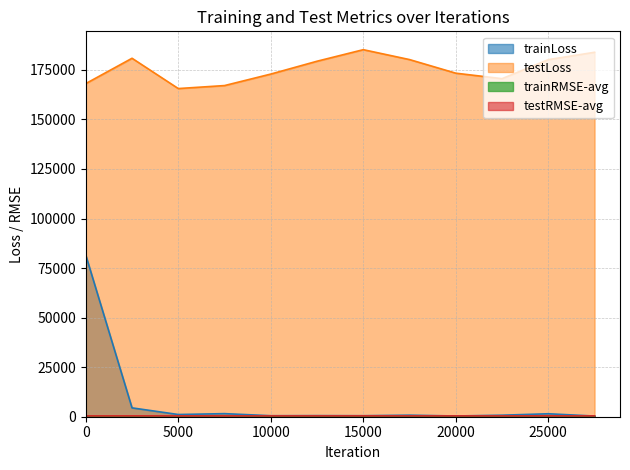

Reading left to right, transcribe all the data shown in this chart.

trainLoss: 0=81513.3	2500=4463.6	5000=1114.4	7500=1556.1	10000=505.8	12500=555.9	15000=509.6	17500=782.4	20000=363.4	22500=769.1	25000=1491.7	27500=331.7
testLoss: 0=168067.6	2500=180835.7	5000=165555.6	7500=167066.6	10000=172868.7	12500=179346.0	15000=185167.4	17500=180171.7	20000=173312.0	22500=170548.0	25000=180146.6	27500=183854.3
trainRMSE-avg: 0=285.5	2500=66.6	5000=33.2	7500=39.2	10000=21.9	12500=22.9	15000=22.0	17500=27.6	20000=18.2	22500=27.5	25000=38.5	27500=17.2
testRMSE-avg: 0=410.0	2500=424.6	5000=406.5	7500=408.5	10000=415.5	12500=422.6	15000=428.2	17500=423.2	20000=415.6	22500=412.1	25000=423.4	27500=424.9